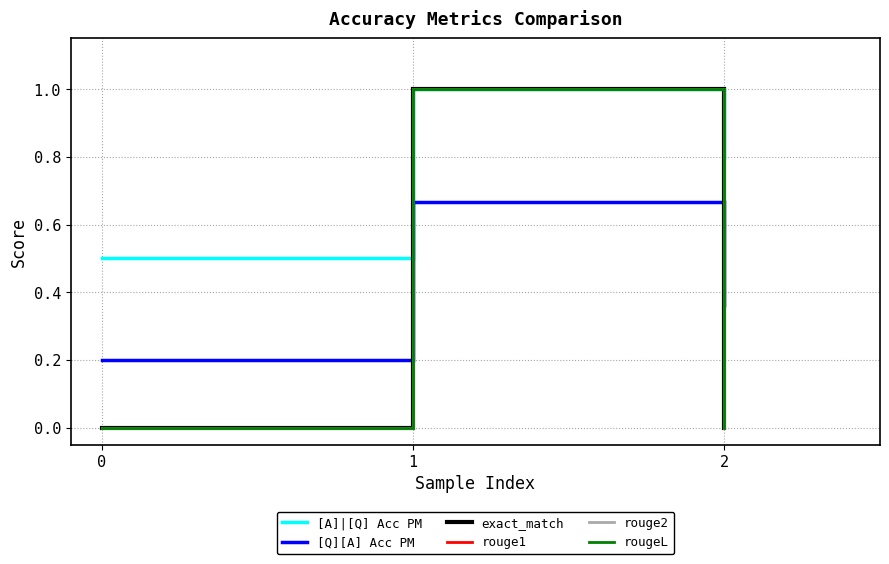

True or false: [Q][A] Acc PM has a value of 0.7 at 1.

True